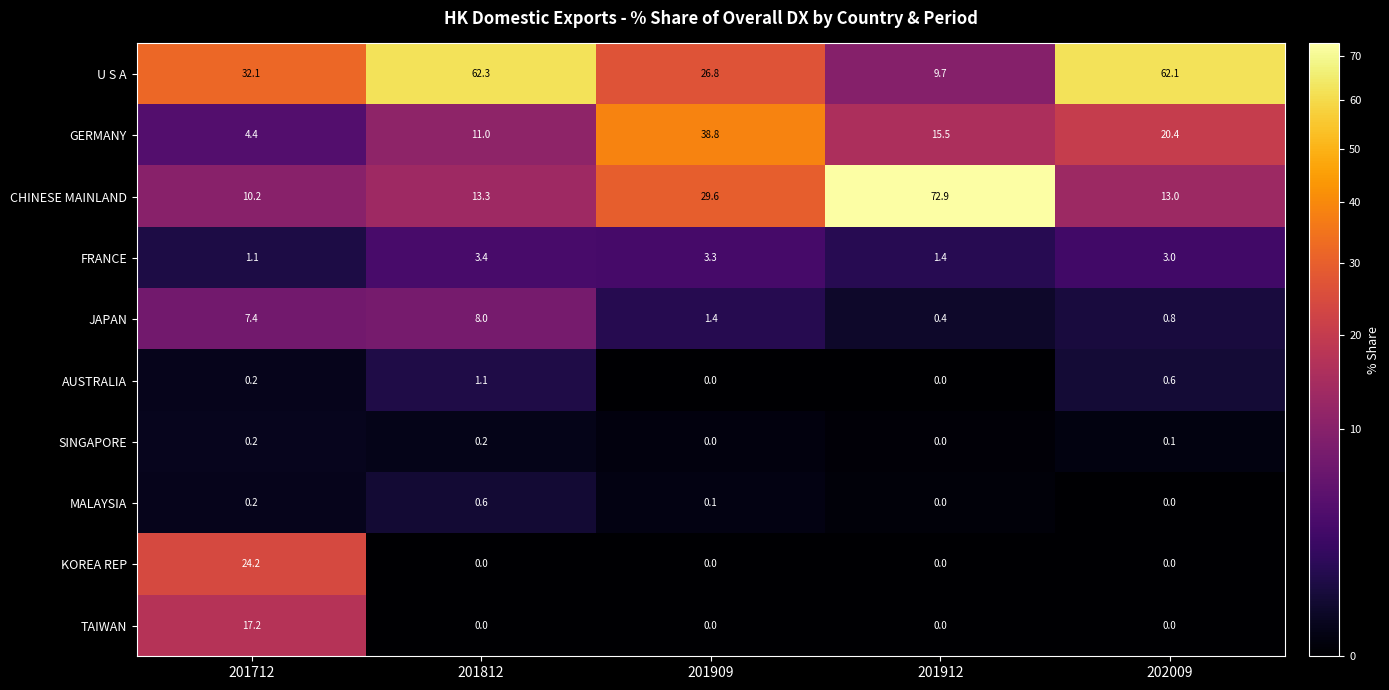

What is the difference between the AUSTRALIA values at 202009 and 201909?

0.6